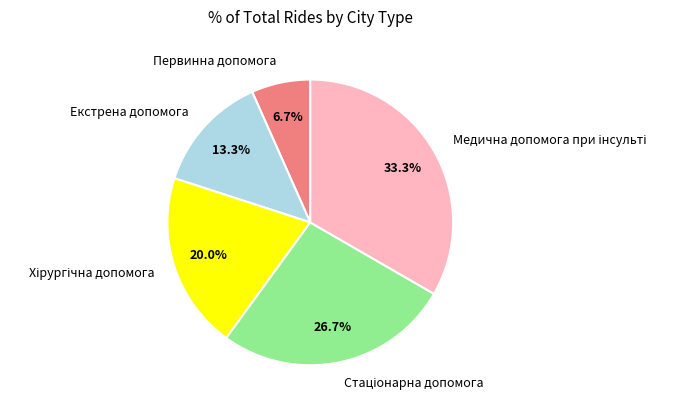

How much of the chart is everything except Первинна допомога?

93.3%